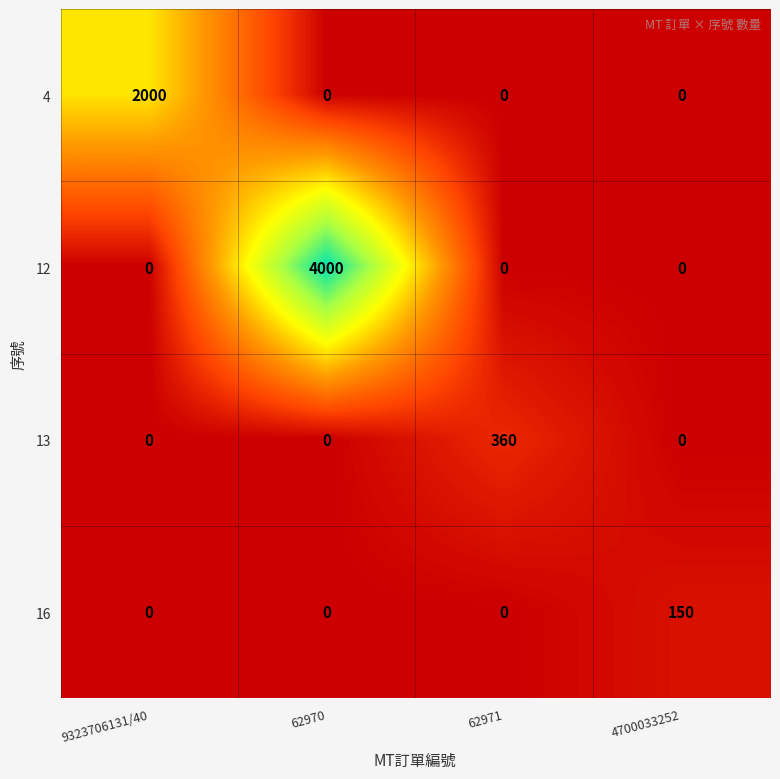

What is the spread (max minus min) of values at 9323706131/40?

2000